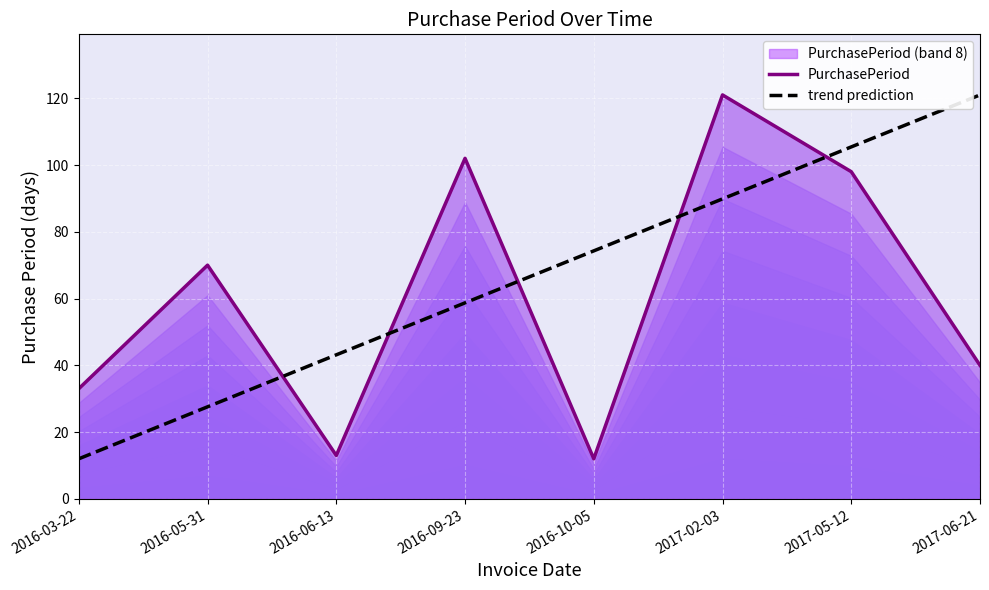

Reading left to right, list all the values displayed in this chart.

PurchasePeriod: 33.0	70.0	13.0	102.0	12.0	121.0	98.0	40.0
trend prediction: 12.0	27.6	43.1	58.7	74.3	89.9	105.4	121.0